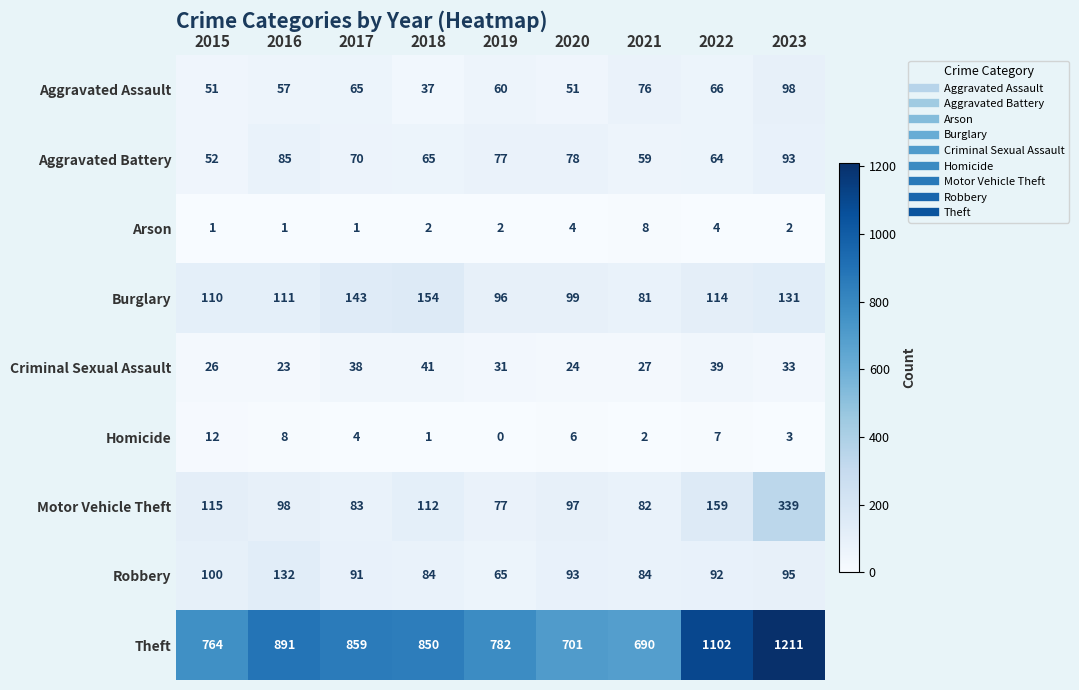

What is the difference between the maximum and second lowest values in the Aggravated Assault series?

47